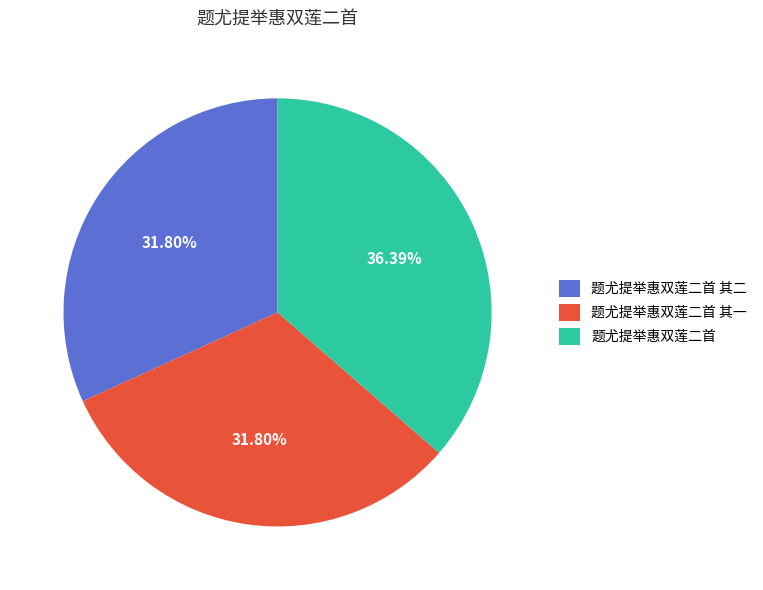

Is there any slice that represents more than half of the pie?

No